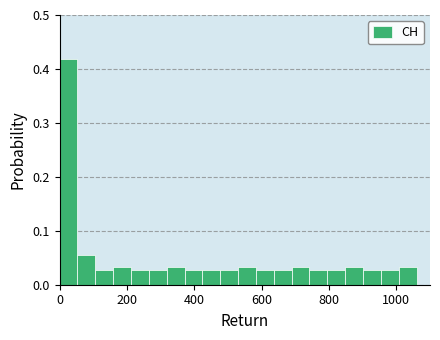

Read against the x-axis, roughly where is the centre of the tallest bar?

20